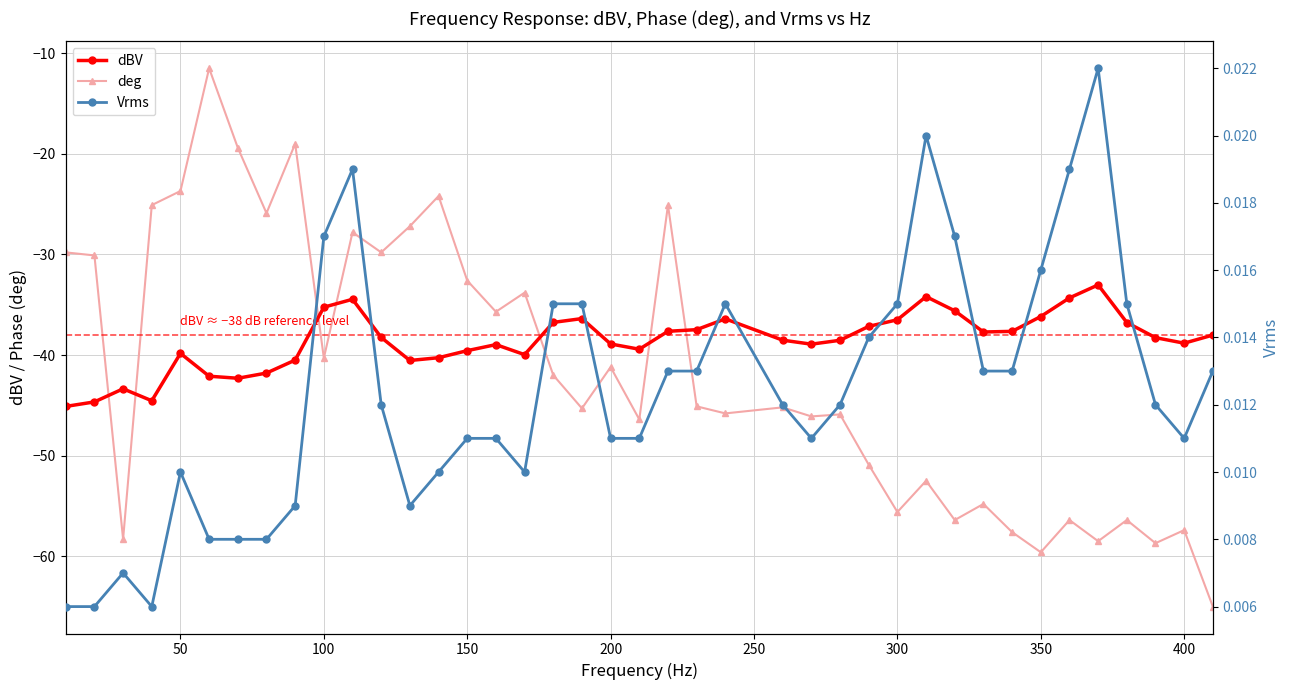

After their last crossing, which series has the higher values: deg or dBV?

dBV